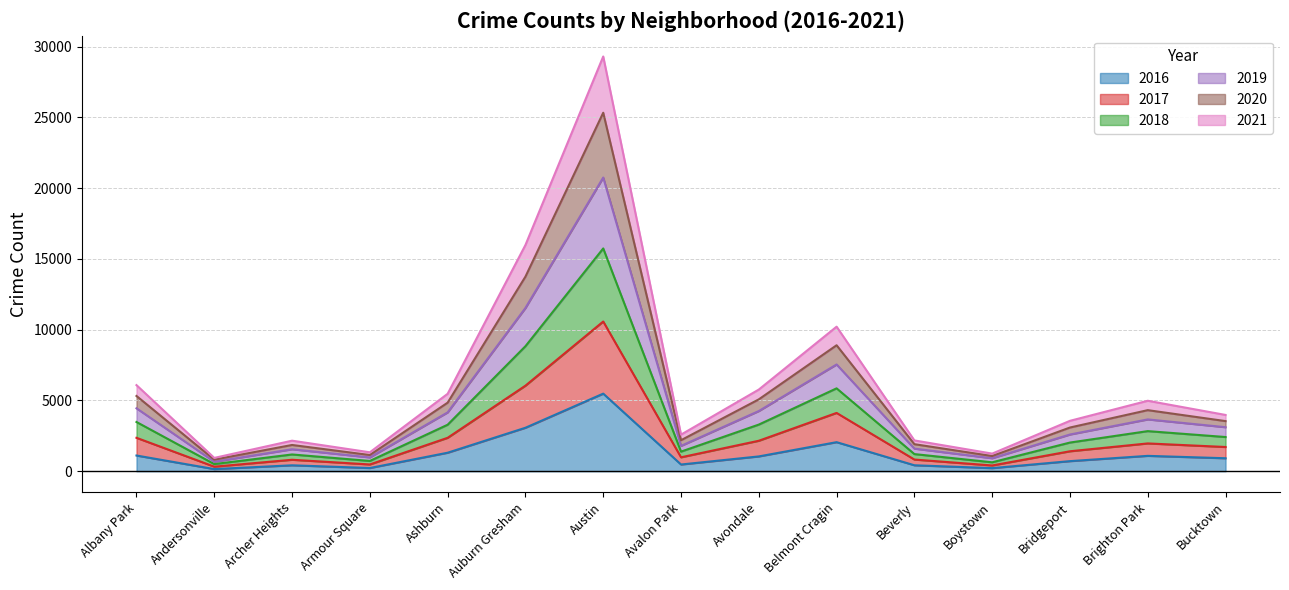

What is the total value across all series at Belmont Cragin?

10211